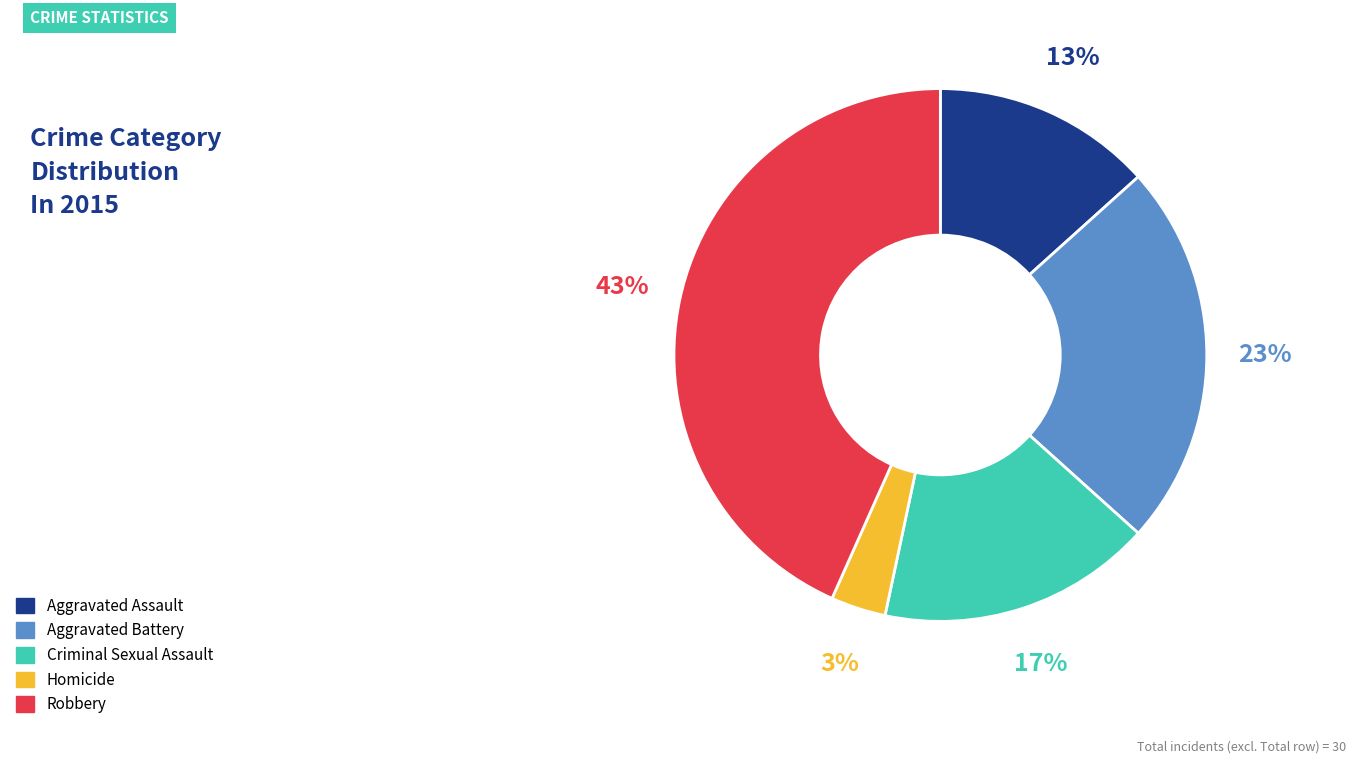

Which category has the smallest portion of the pie?

Homicide